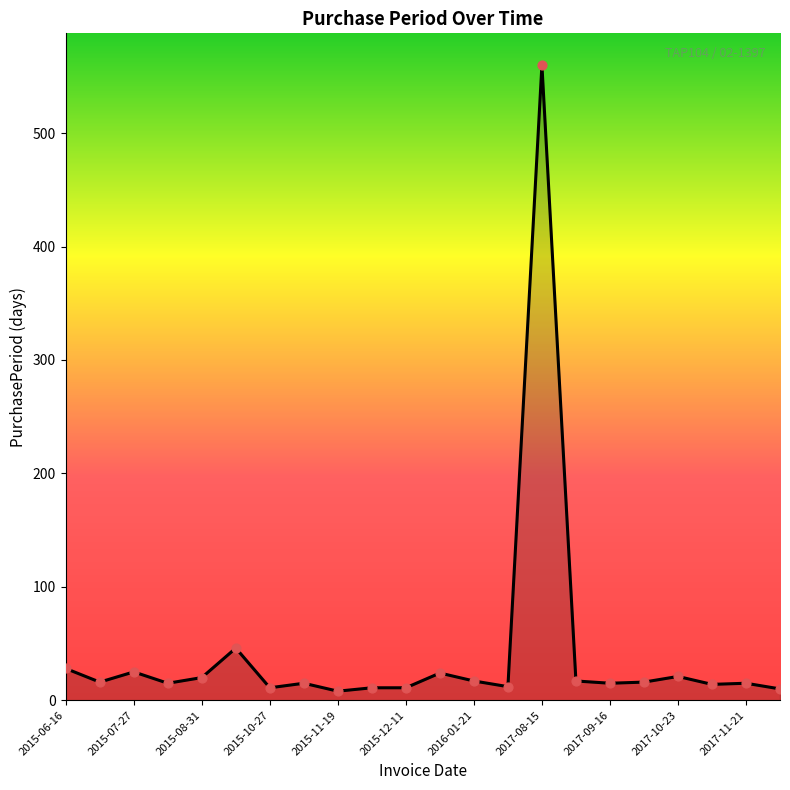

What is the maximum value shown in the chart?

560